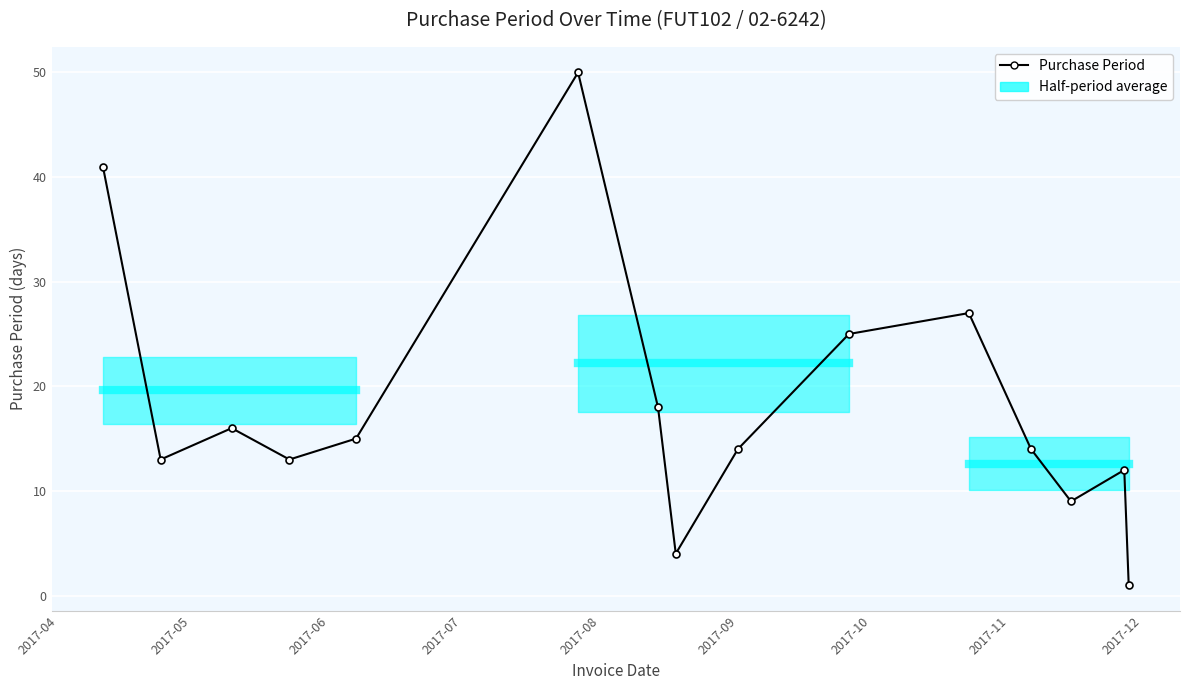

What is the sum of all values?

272